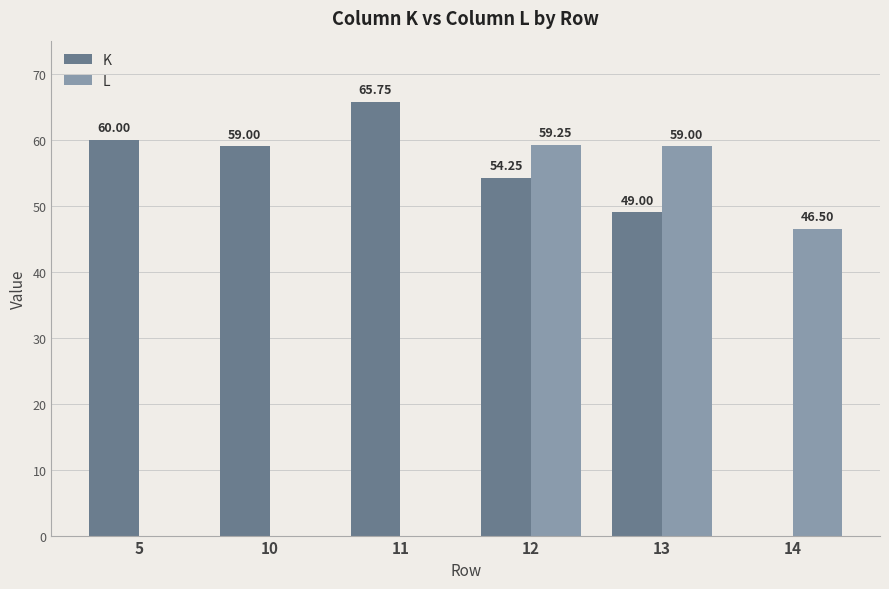

What is the total value across all series at 14?

46.5